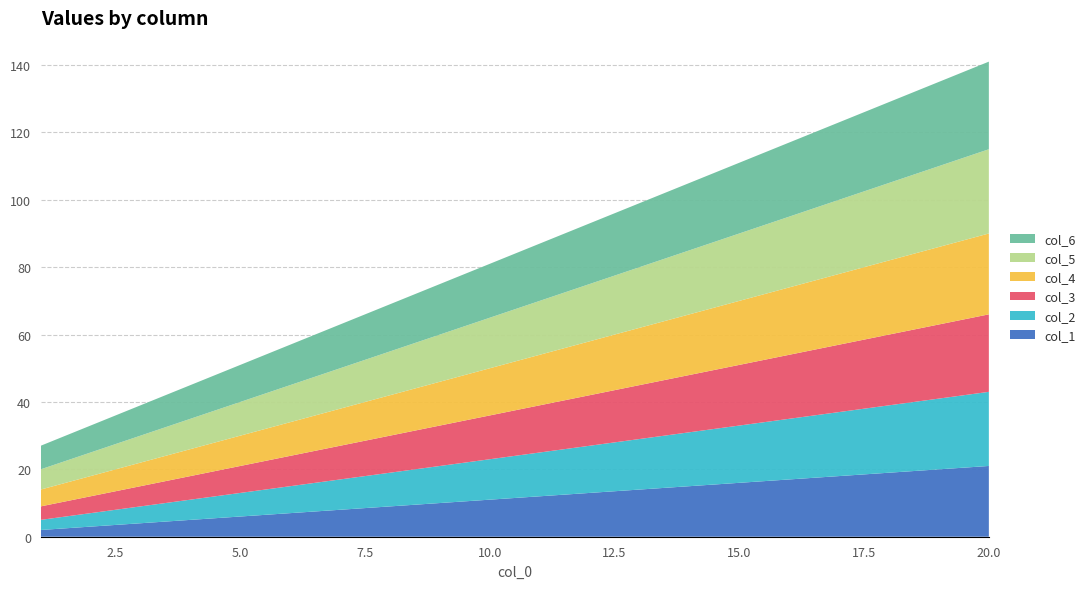

Reading left to right, list all the values displayed in this chart.

col_1: 1=2	2=3	3=4	4=5	5=6	6=7	7=8	8=9	9=10	10=11	11=12	12=13	13=14	14=15	15=16	16=17	17=18	18=19	19=20	20=21
col_2: 1=3	2=4	3=5	4=6	5=7	6=8	7=9	8=10	9=11	10=12	11=13	12=14	13=15	14=16	15=17	16=18	17=19	18=20	19=21	20=22
col_3: 1=4	2=5	3=6	4=7	5=8	6=9	7=10	8=11	9=12	10=13	11=14	12=15	13=16	14=17	15=18	16=19	17=20	18=21	19=22	20=23
col_4: 1=5	2=6	3=7	4=8	5=9	6=10	7=11	8=12	9=13	10=14	11=15	12=16	13=17	14=18	15=19	16=20	17=21	18=22	19=23	20=24
col_5: 1=6	2=7	3=8	4=9	5=10	6=11	7=12	8=13	9=14	10=15	11=16	12=17	13=18	14=19	15=20	16=21	17=22	18=23	19=24	20=25
col_6: 1=7	2=8	3=9	4=10	5=11	6=12	7=13	8=14	9=15	10=16	11=17	12=18	13=19	14=20	15=21	16=22	17=23	18=24	19=25	20=26